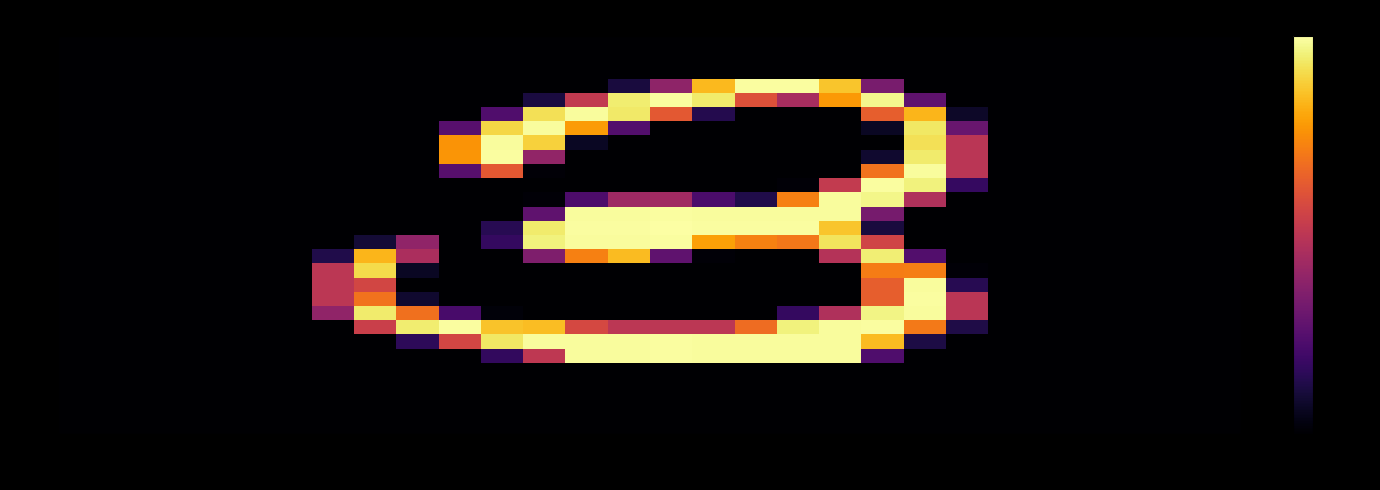

At which category is the sum across all series the highest?

19